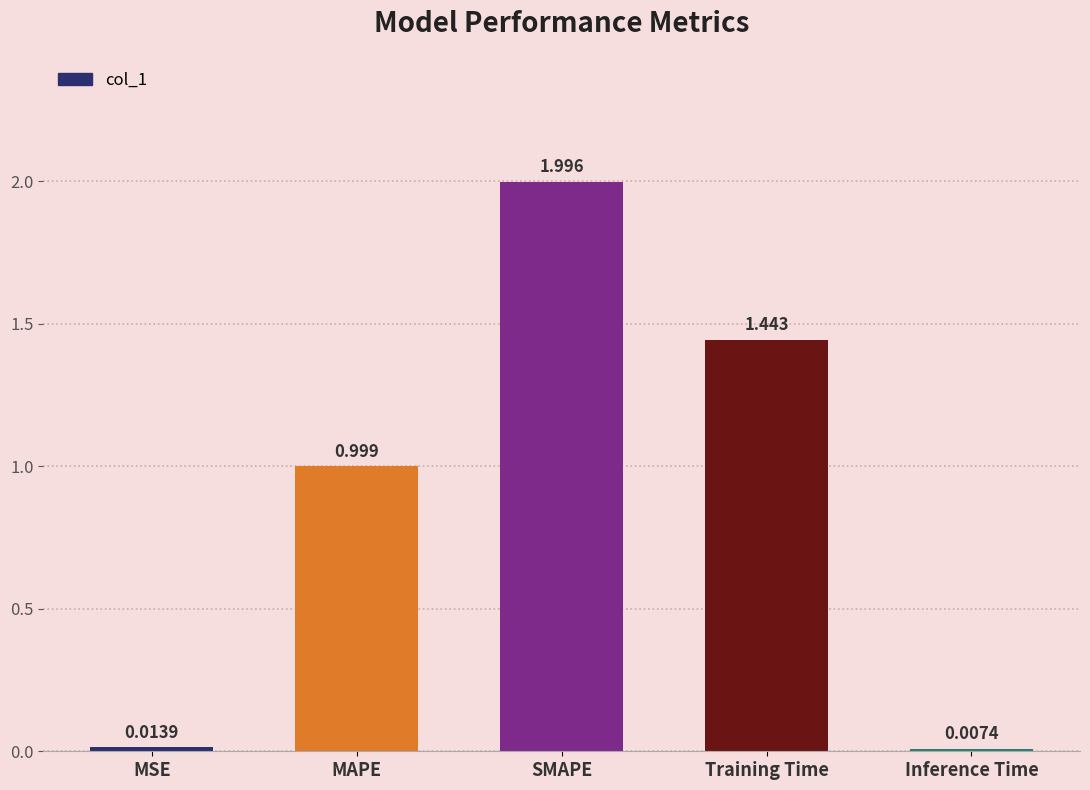

Rank the categories by value from highest to lowest.

SMAPE, Training Time, MAPE, MSE, Inference Time